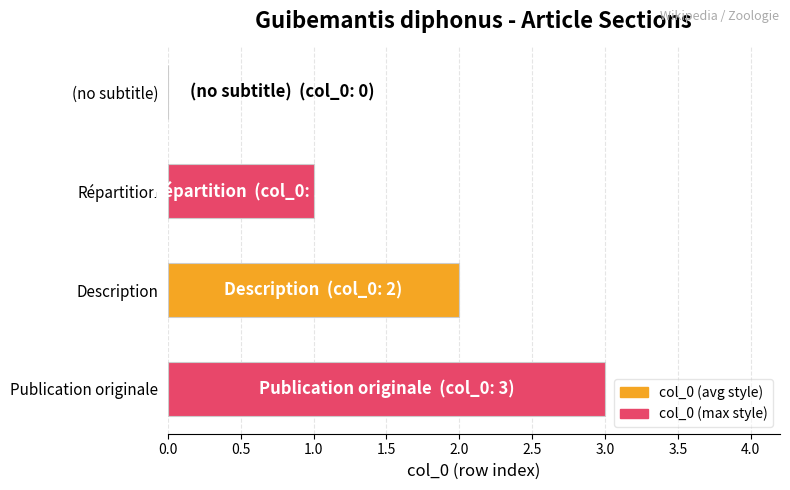

Approximately how many times larger is the value at Publication originale compared to Description?

1.5